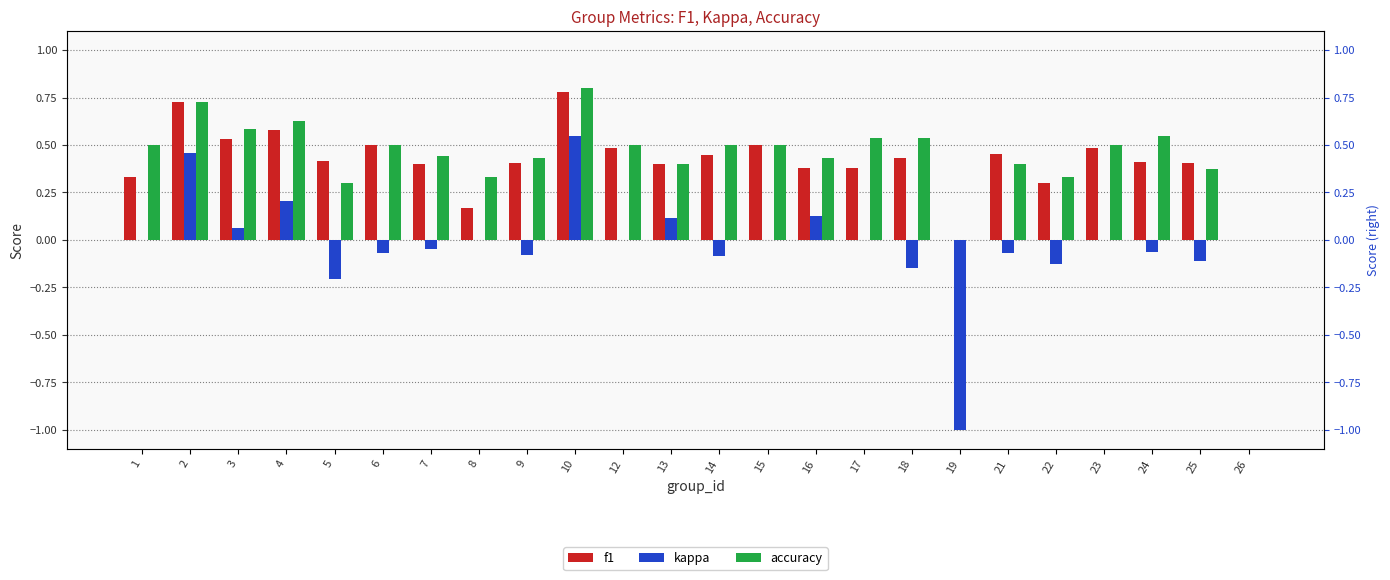

The value of accuracy at 17 is 0.7. True or false?

False